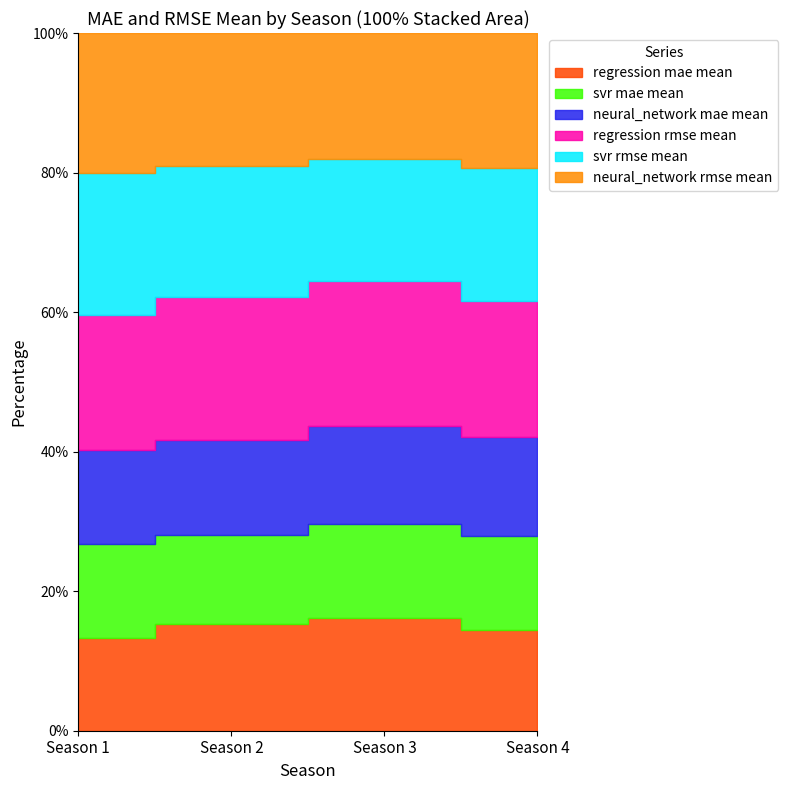

What is the value of the neural_network mae mean point at the 3rd from the left?

7.1